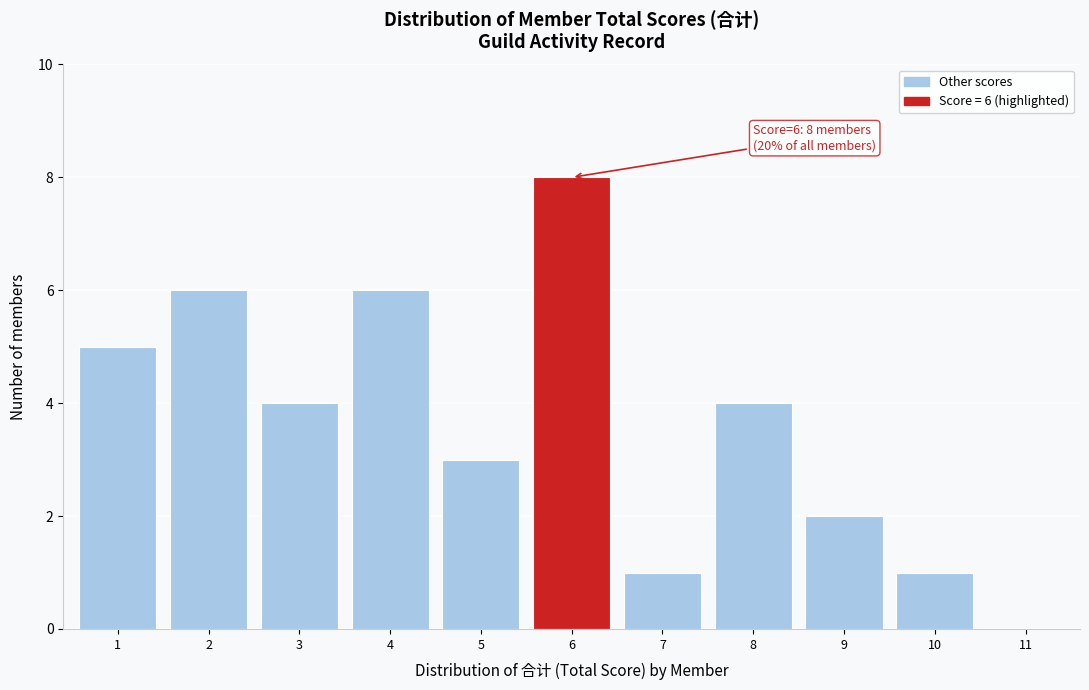

Reading right to left, extract all data points from this chart.

11=0	10=1	9=2	8=4	7=1	6=8	5=3	4=6	3=4	2=6	1=5